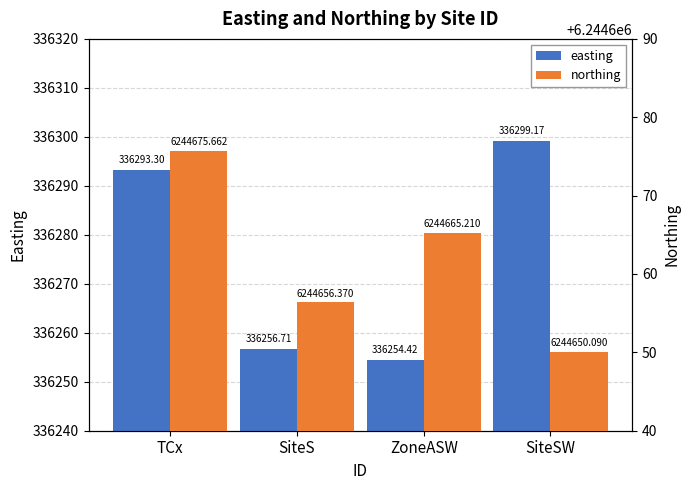

How many distinct data groups are displayed?

2